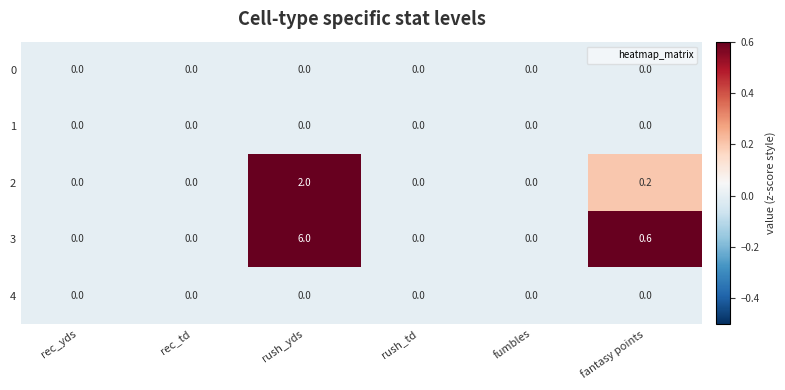

At which category is the sum across all series the highest?

rush_yds